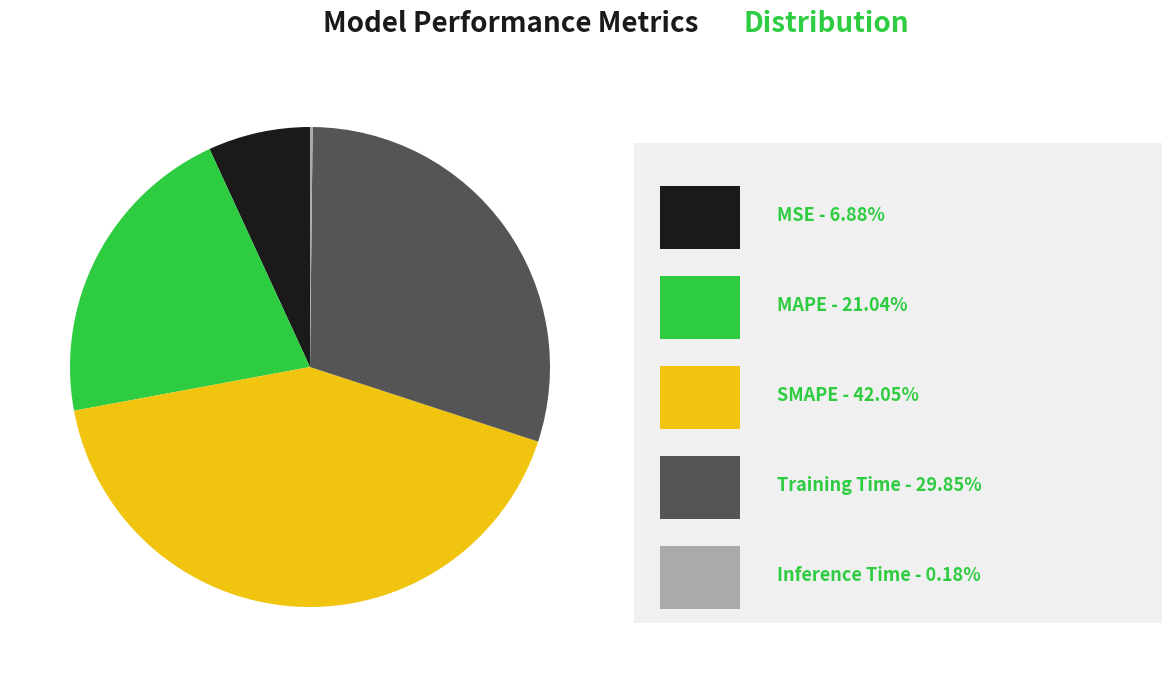

Is there any slice that represents more than half of the pie?

No